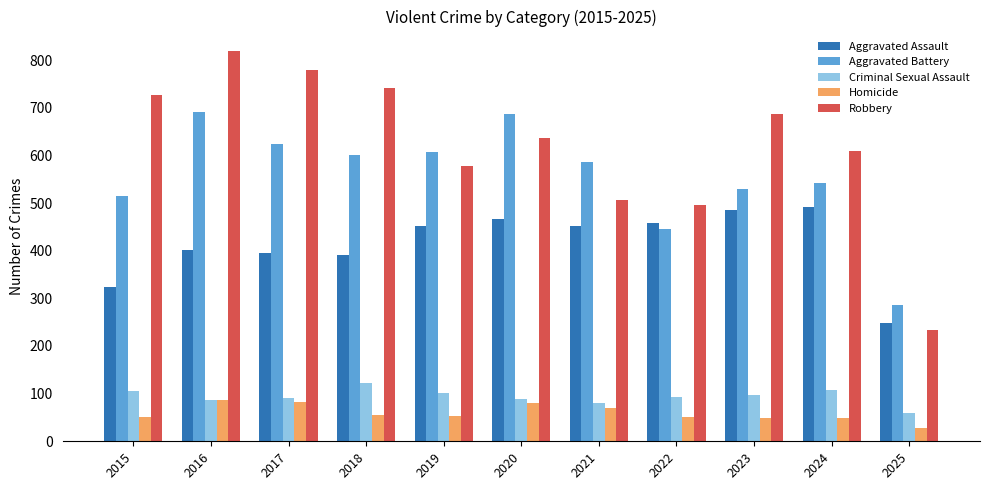

What is the total value across all series at 2025?

854